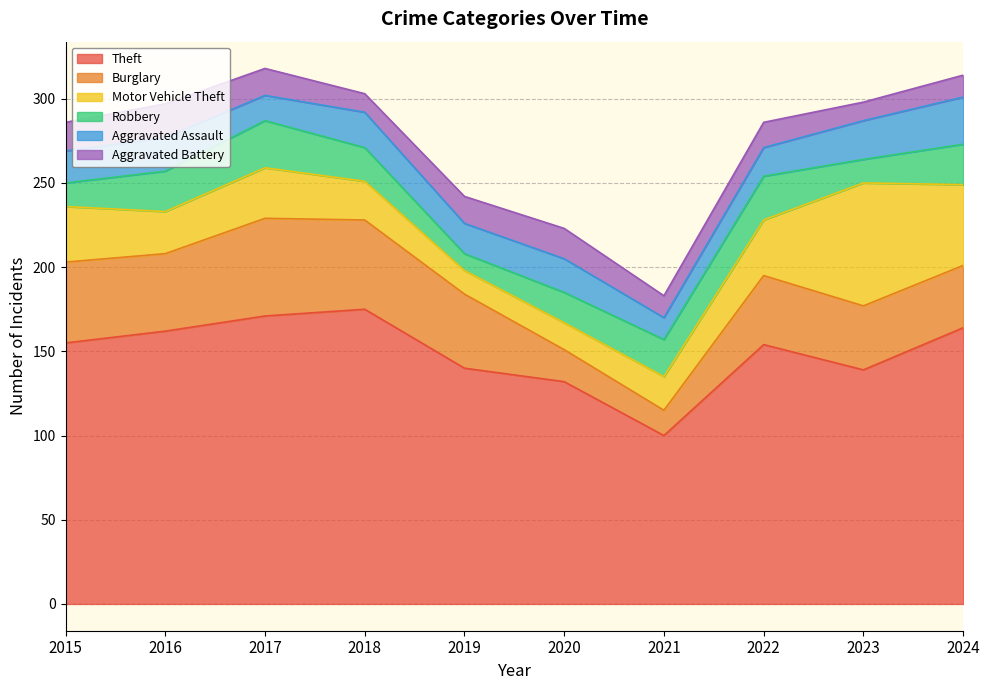

Reading left to right, transcribe all the data shown in this chart.

Theft: 2015=155	2016=162	2017=171	2018=175	2019=140	2020=132	2021=100	2022=154	2023=139	2024=164
Burglary: 2015=48	2016=46	2017=58	2018=53	2019=44	2020=19	2021=15	2022=41	2023=38	2024=37
Motor Vehicle Theft: 2015=33	2016=25	2017=30	2018=23	2019=14	2020=16	2021=20	2022=33	2023=73	2024=48
Robbery: 2015=14	2016=24	2017=28	2018=20	2019=10	2020=18	2021=22	2022=26	2023=14	2024=24
Aggravated Assault: 2015=19	2016=20	2017=15	2018=21	2019=18	2020=20	2021=13	2022=17	2023=23	2024=28
Aggravated Battery: 2015=17	2016=20	2017=16	2018=11	2019=16	2020=18	2021=13	2022=15	2023=11	2024=13